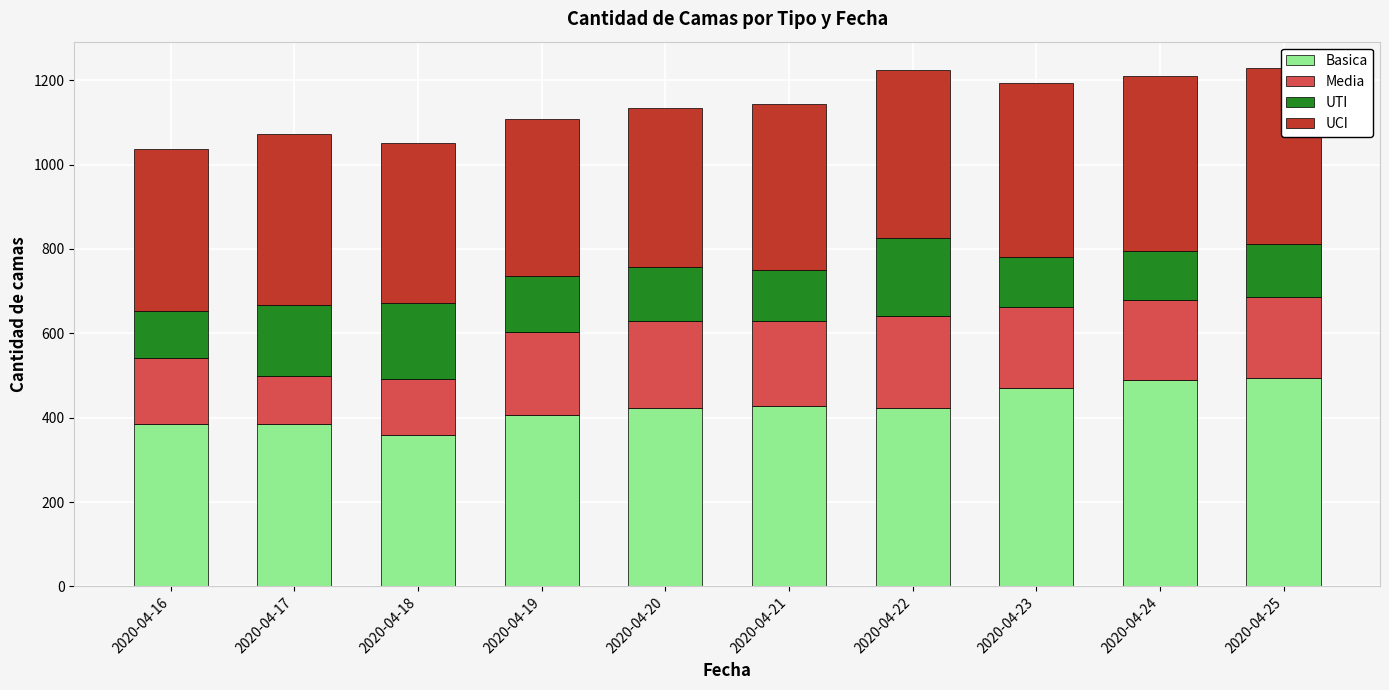

The Basica series shows 217 at 2020-04-20. True or false?

False